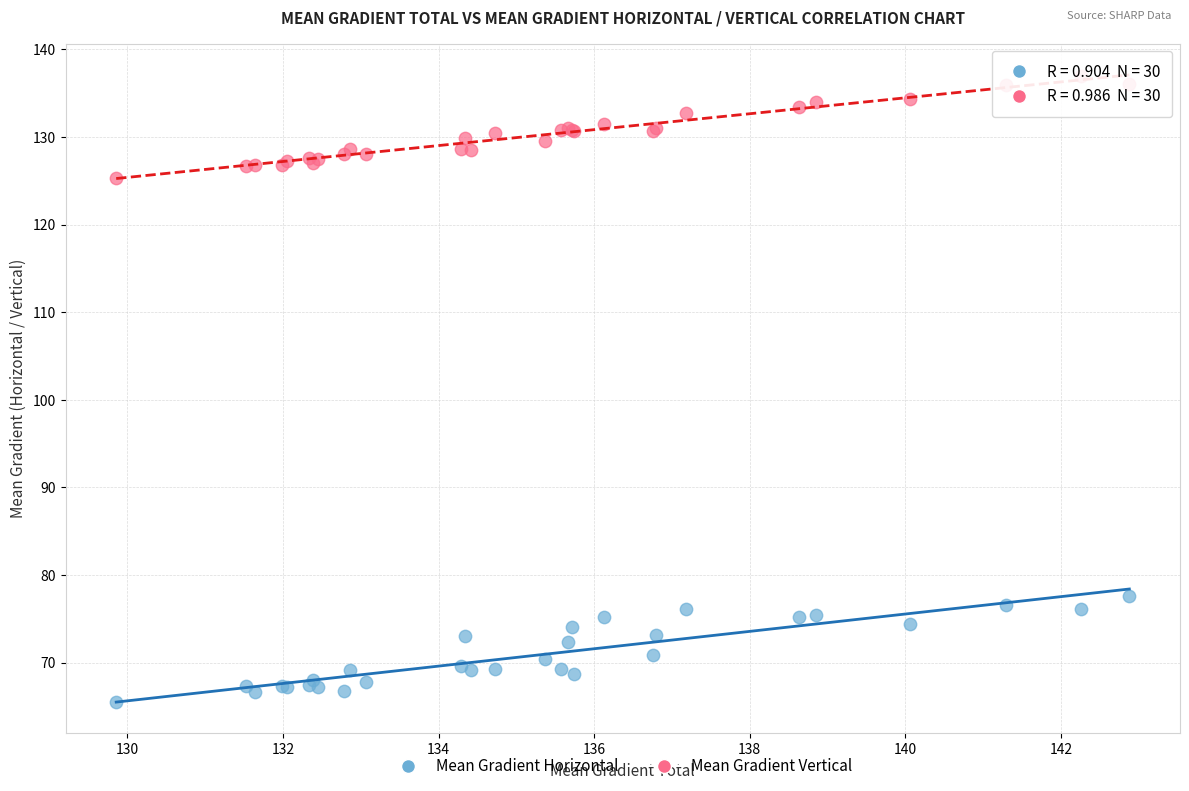

What are all the series names shown in the legend?

Mean Gradient Horizontal, Mean Gradient Vertical